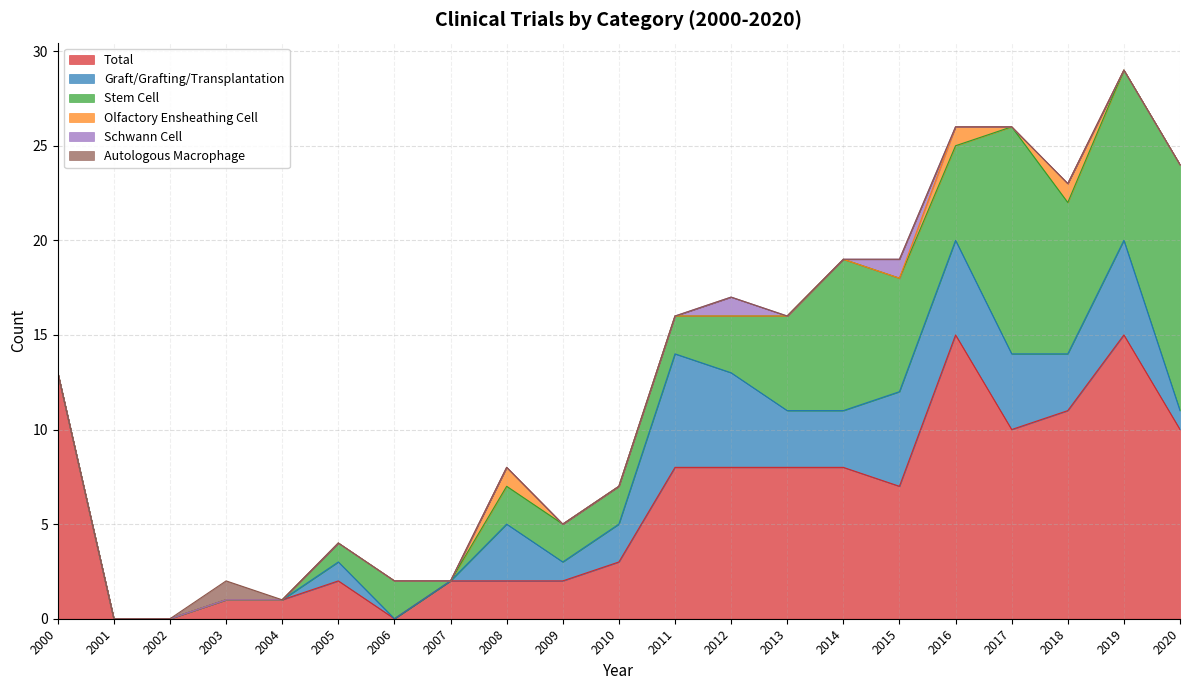

Which series has the widest spread of values?

Total